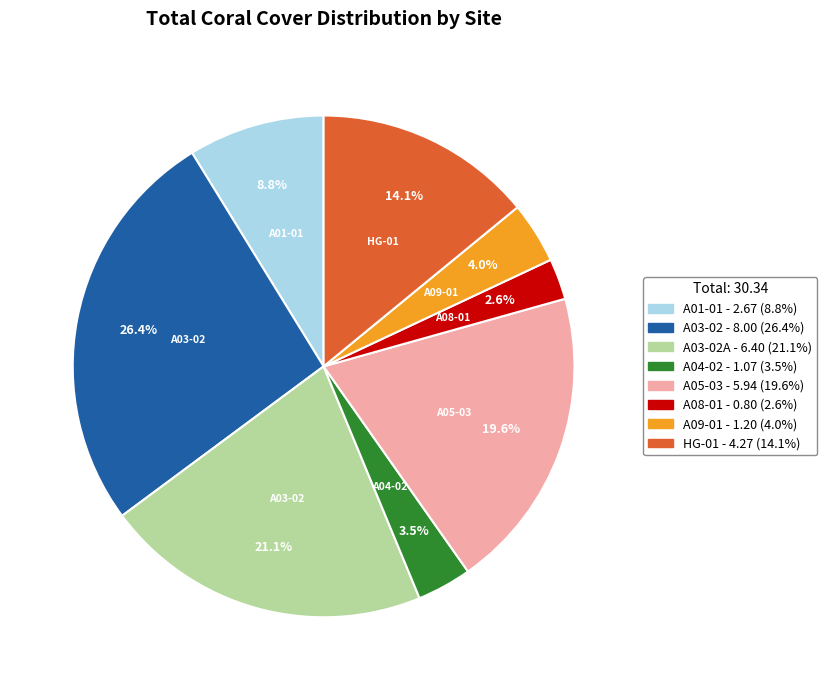

Is there any slice that represents more than half of the pie?

No